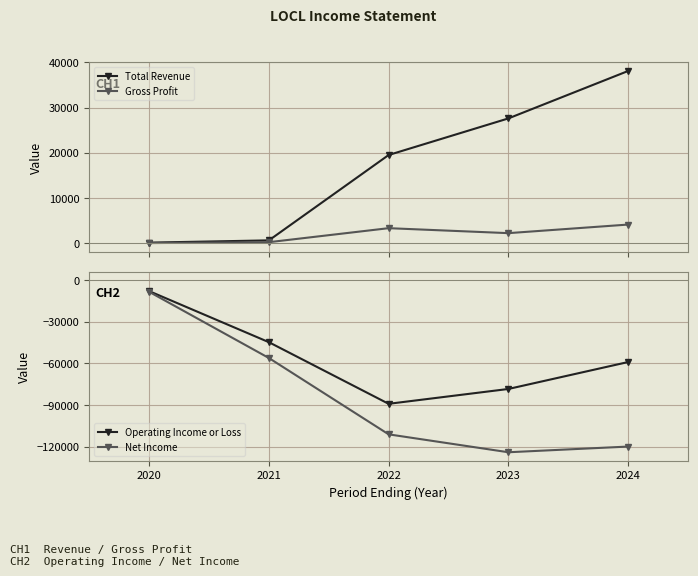

How many interior local valleys does the Net Income series have?

1